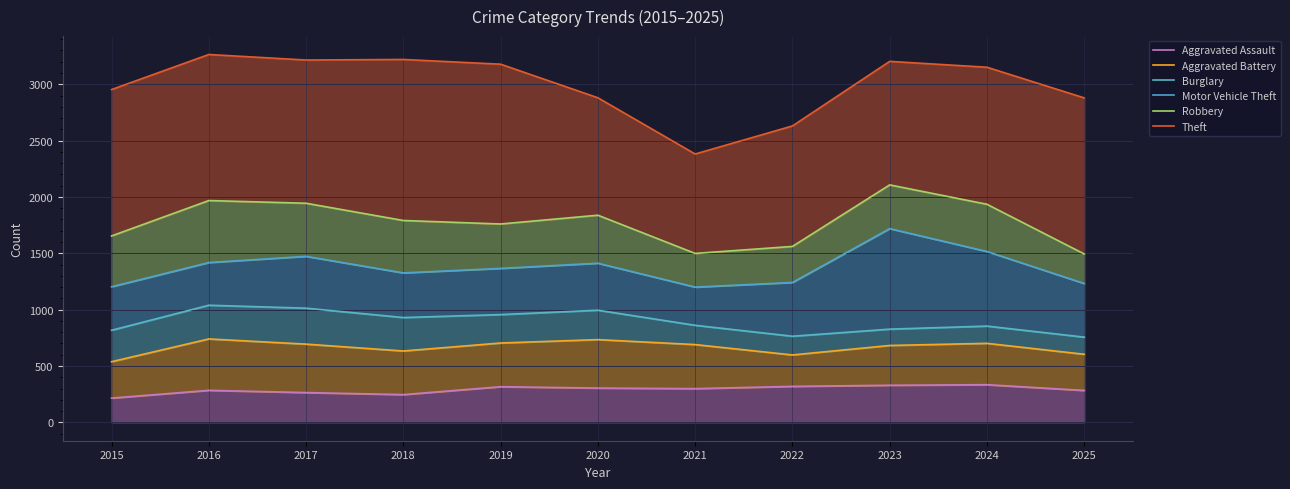

Reading left to right, what are all the values shown in this chart?

Aggravated Assault: 2015=215	2016=284	2017=264	2018=246	2019=316	2020=304	2021=299	2022=319	2023=329	2024=334	2025=283
Aggravated Battery: 2015=538	2016=740	2017=694	2018=633	2019=704	2020=734	2021=690	2022=598	2023=682	2024=701	2025=604
Burglary: 2015=817	2016=1039	2017=1013	2018=930	2019=956	2020=995	2021=861	2022=764	2023=827	2024=854	2025=756
Motor Vehicle Theft: 2015=1203	2016=1418	2017=1473	2018=1326	2019=1366	2020=1412	2021=1200	2022=1241	2023=1719	2024=1516	2025=1232
Robbery: 2015=1654	2016=1968	2017=1944	2018=1791	2019=1760	2020=1838	2021=1499	2022=1561	2023=2107	2024=1935	2025=1494
Theft: 2015=2953	2016=3264	2017=3215	2018=3220	2019=3178	2020=2880	2021=2381	2022=2630	2023=3203	2024=3151	2025=2879